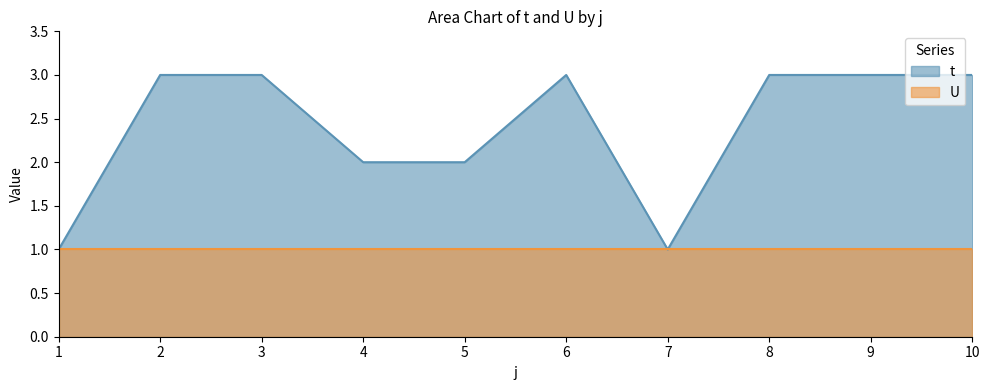

True or false: there are more than 2 points higher than both neighbors.

False